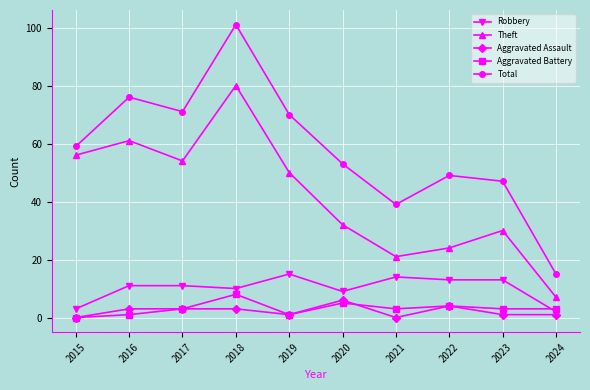

Reading left to right, transcribe all the data shown in this chart.

Robbery: 2015=3	2016=11	2017=11	2018=10	2019=15	2020=9	2021=14	2022=13	2023=13	2024=2
Theft: 2015=56	2016=61	2017=54	2018=80	2019=50	2020=32	2021=21	2022=24	2023=30	2024=7
Aggravated Assault: 2015=0	2016=3	2017=3	2018=3	2019=1	2020=6	2021=0	2022=4	2023=1	2024=1
Aggravated Battery: 2015=0	2016=1	2017=3	2018=8	2019=1	2020=5	2021=3	2022=4	2023=3	2024=3
Total: 2015=59	2016=76	2017=71	2018=101	2019=70	2020=53	2021=39	2022=49	2023=47	2024=15